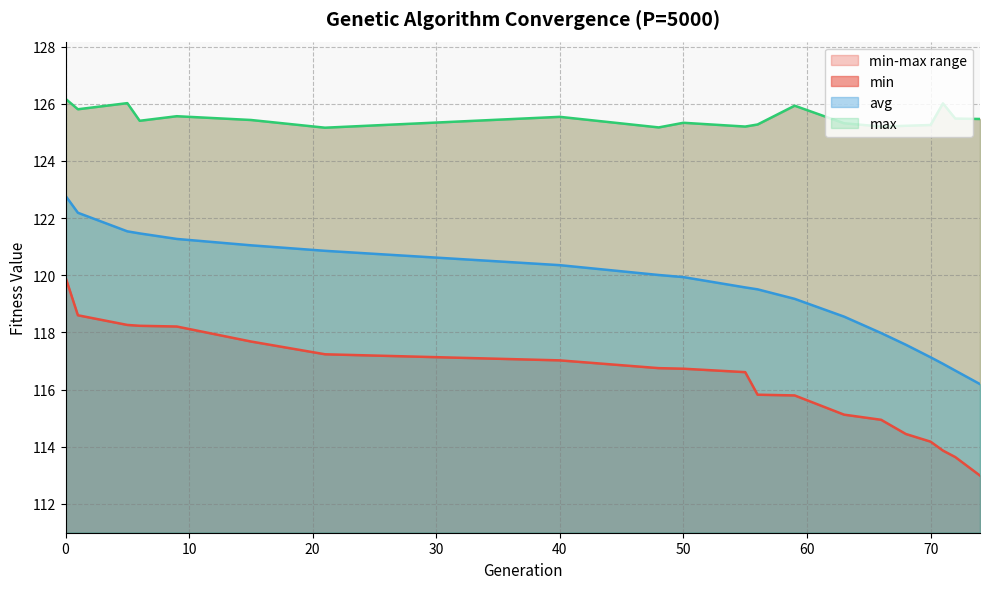

What is the minimum value shown in the chart?

113.0